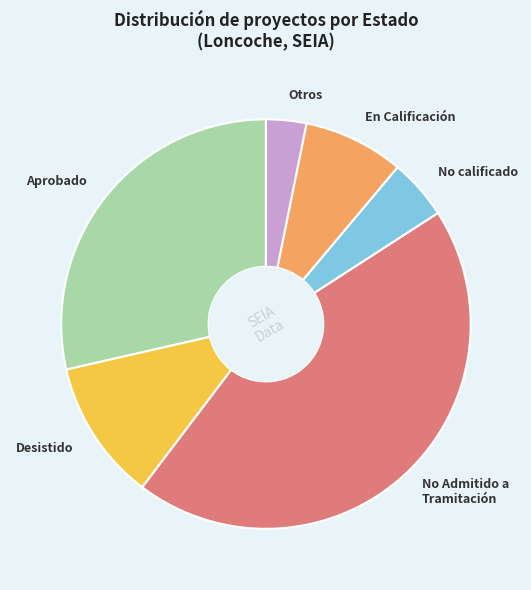

Is there any slice that represents more than half of the pie?

No